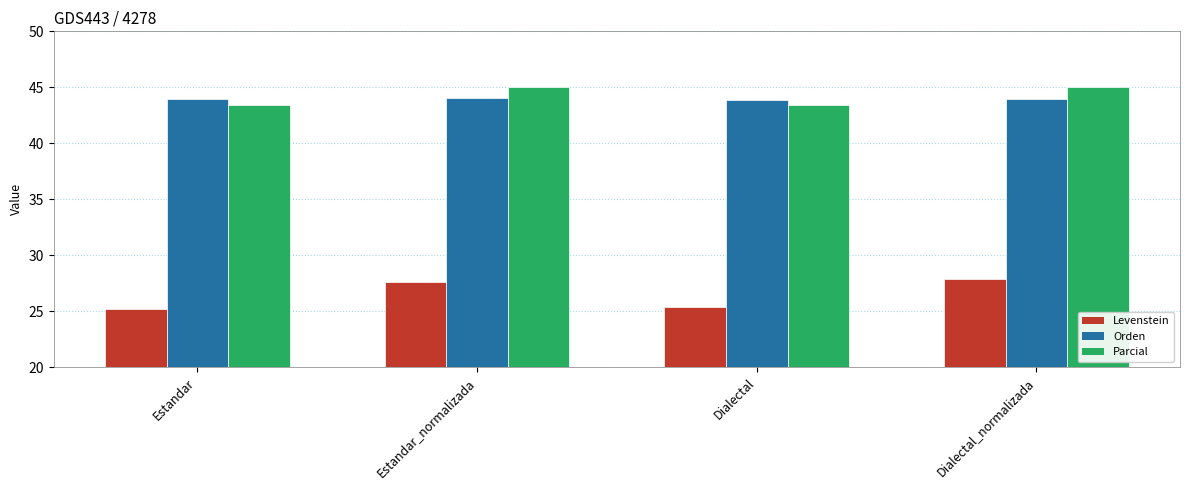

How many categories are shown in the chart?

4